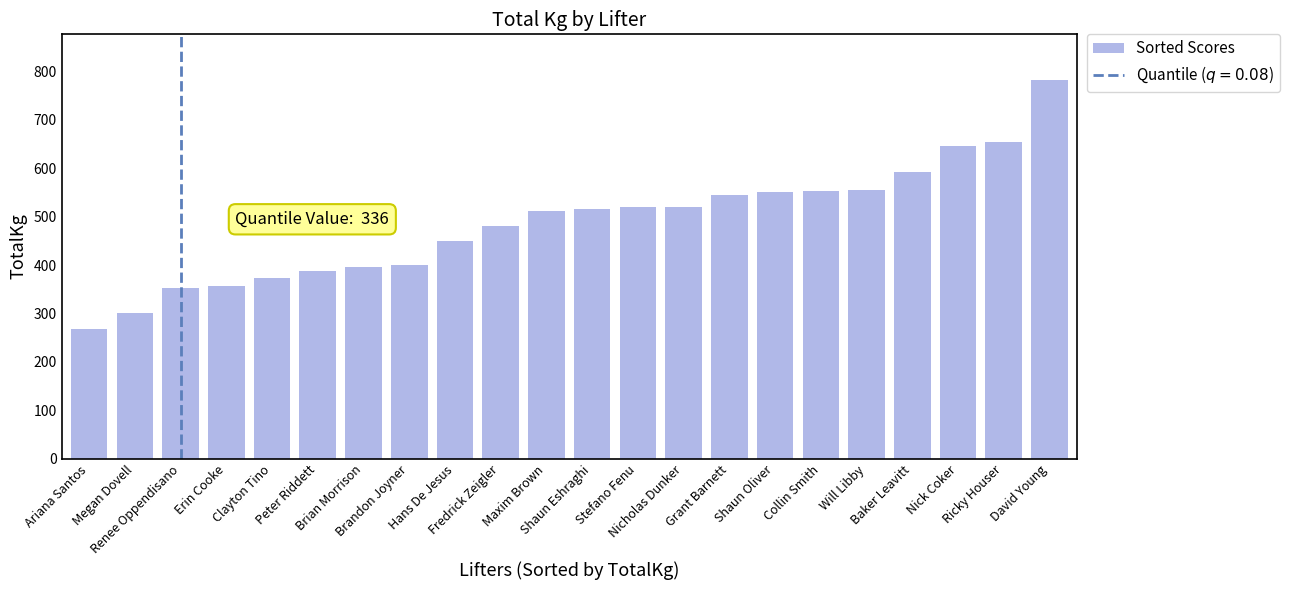

Is it true that the value at Fredrick Zeigler is 480.0?

True